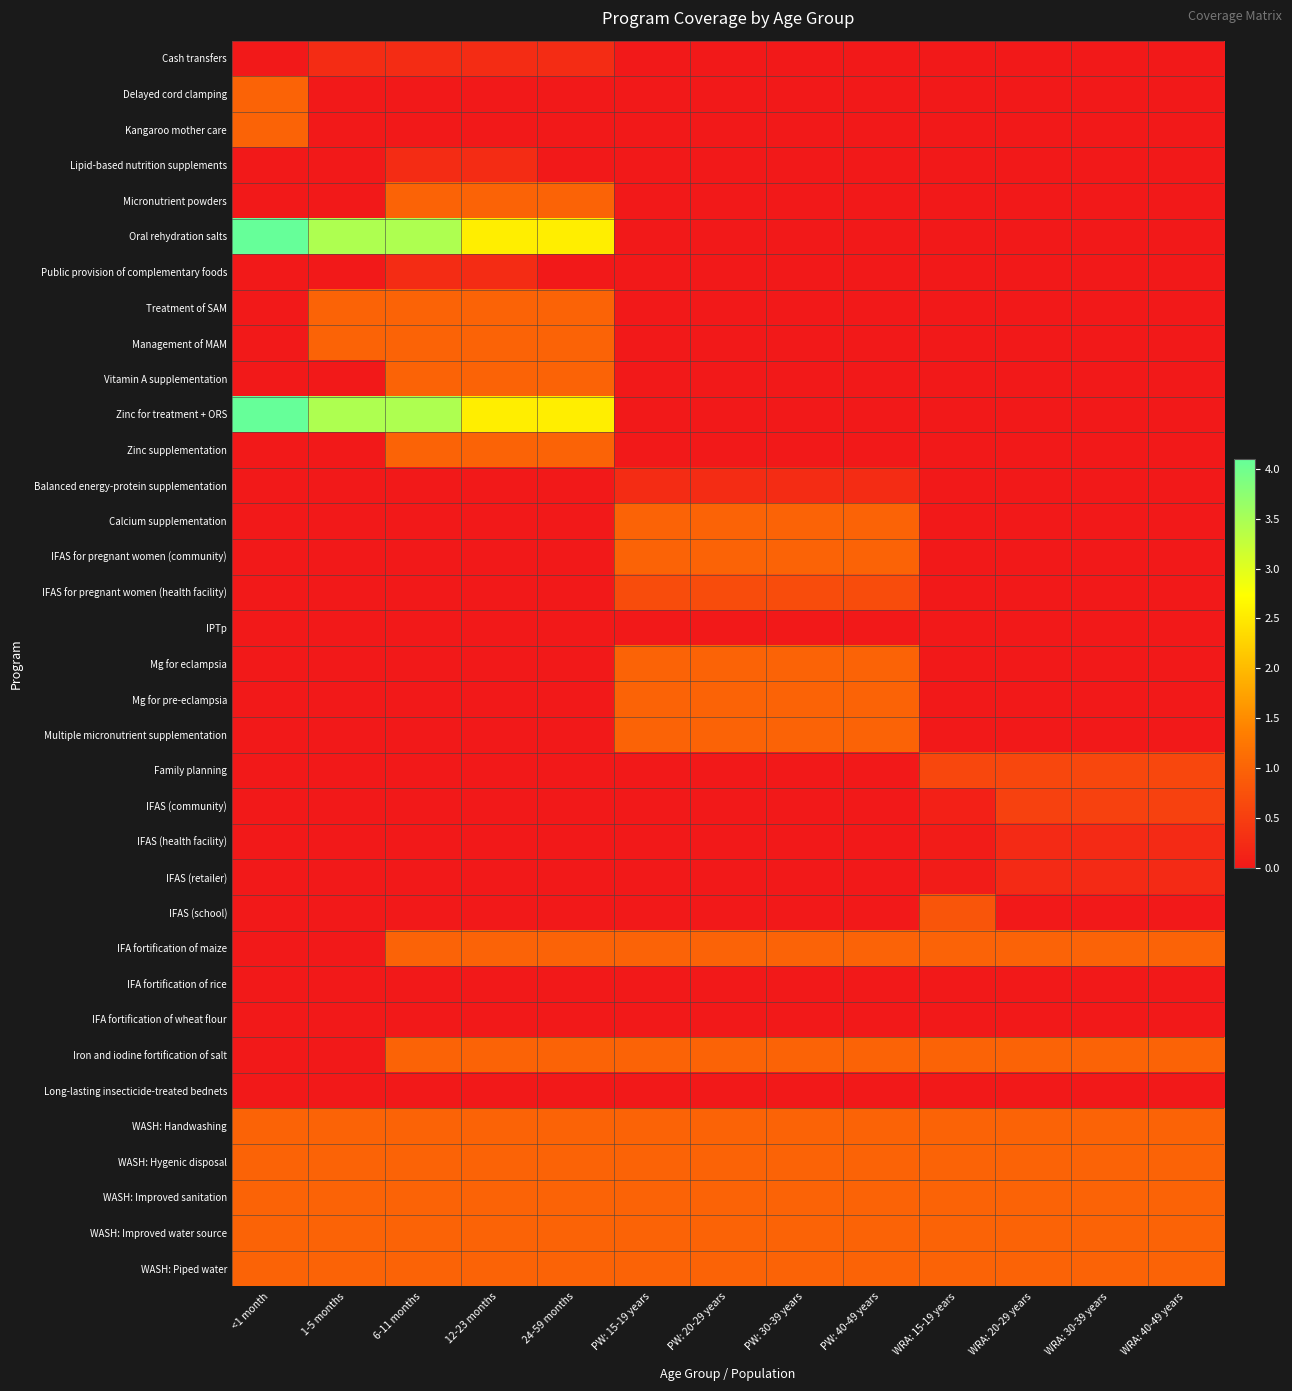

Rank the series by their maximum value, from lowest to highest.

IPTp, IFA fortification of rice, IFA fortification of wheat flour, Long-lasting insecticide-treated bednets, IFAS (retailer), IFAS (health facility), Cash transfers, Lipid-based nutrition supplements, Public provision of complementary foods, Balanced energy-protein supplementation, IFAS (community), Family planning, IFAS for pregnant women (health facility), IFAS (school), IFA fortification of maize, Delayed cord clamping, Kangaroo mother care, Micronutrient powders, Treatment of SAM, Management of MAM, Vitamin A supplementation, Zinc supplementation, Calcium supplementation, IFAS for pregnant women (community), Mg for eclampsia, Mg for pre-eclampsia, Multiple micronutrient supplementation, Iron and iodine fortification of salt, WASH: Handwashing, WASH: Hygenic disposal, WASH: Improved sanitation, WASH: Improved water source, WASH: Piped water, Oral rehydration salts, Zinc for treatment + ORS